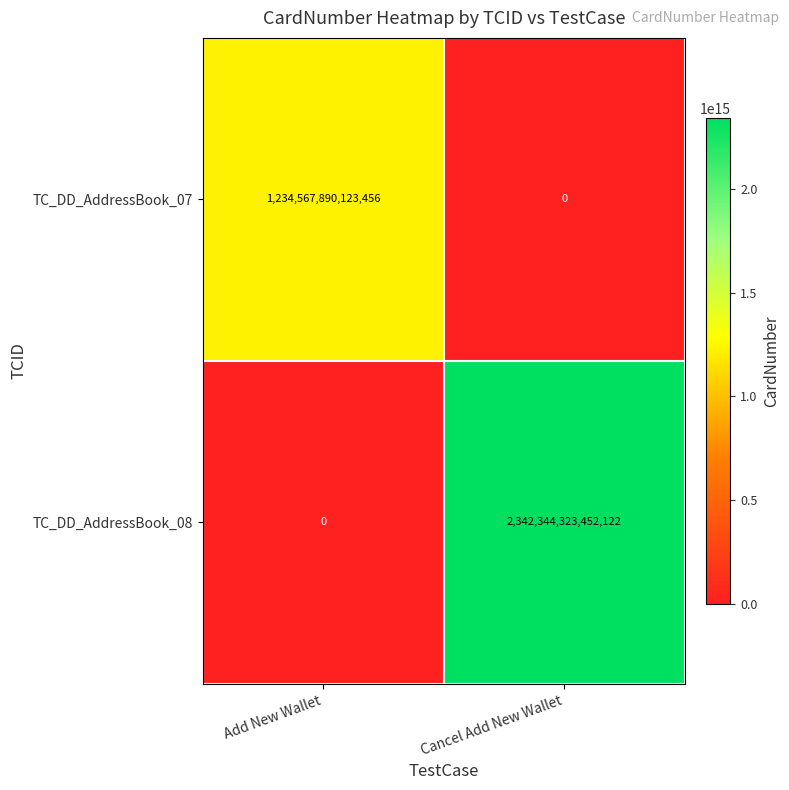

Which series has the largest total across all categories?

TC_DD_AddressBook_08